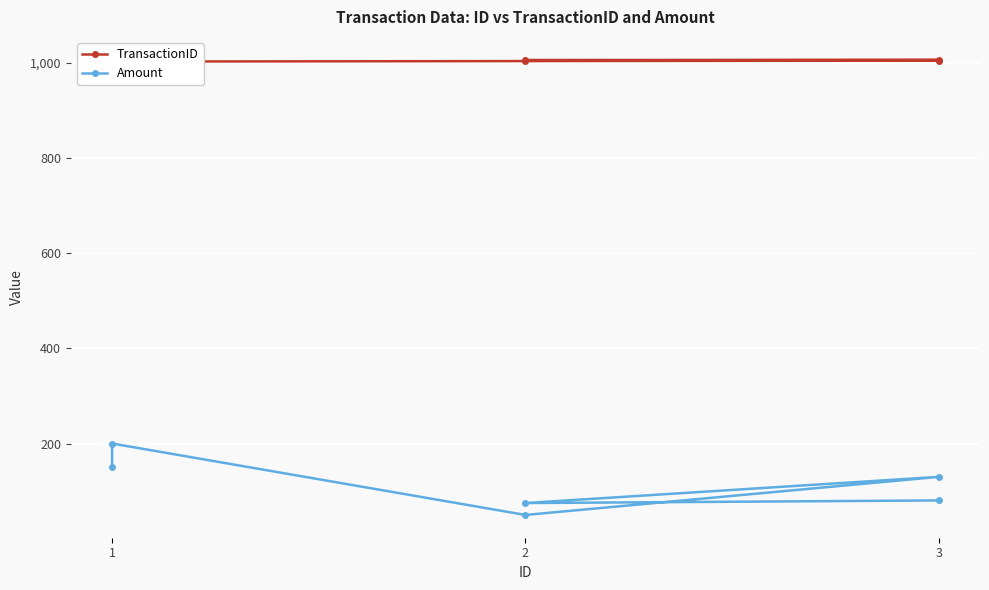

What is the value of the TransactionID point at the 3rd from the left?

1003.0